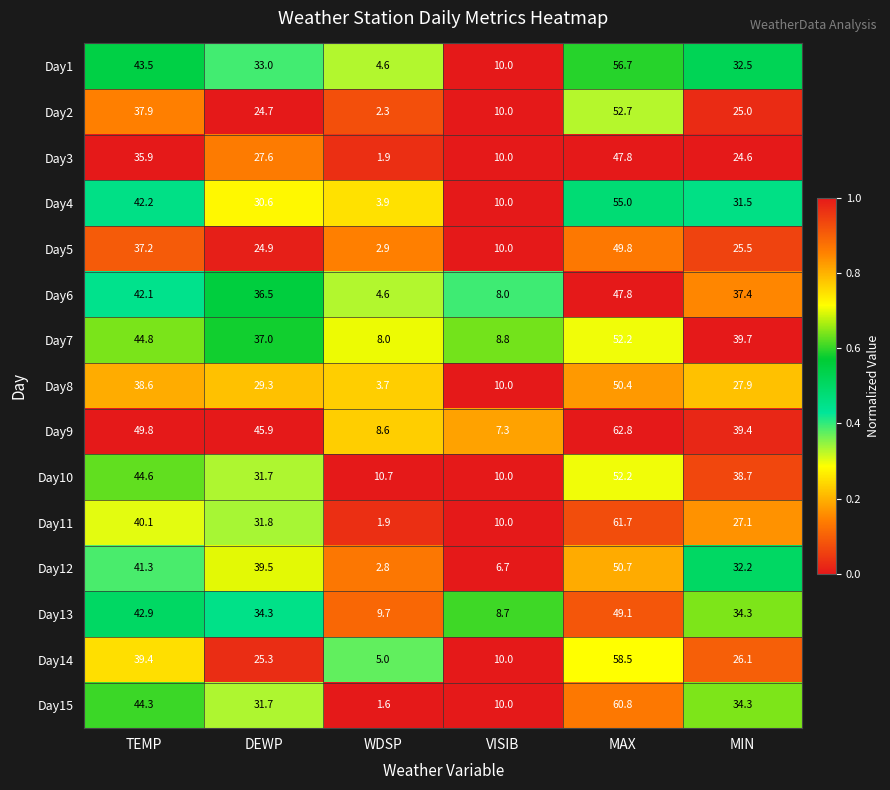

True or false: Day6 has a value of 36.5 at DEWP.

True